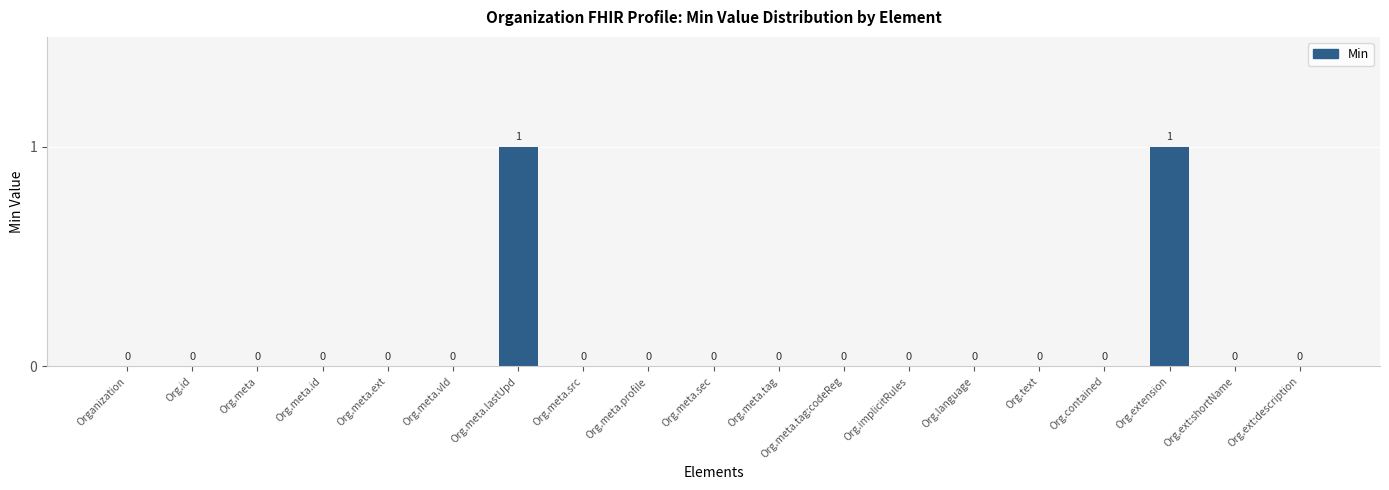

Is it true that the value at Org.meta.src is 0?

True